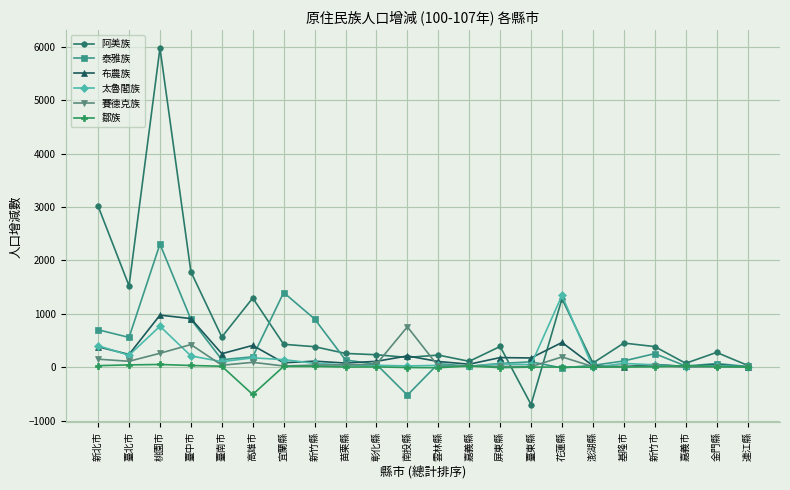

What is the approximate value of 泰雅族 at 臺南市, to the nearest 100?

100